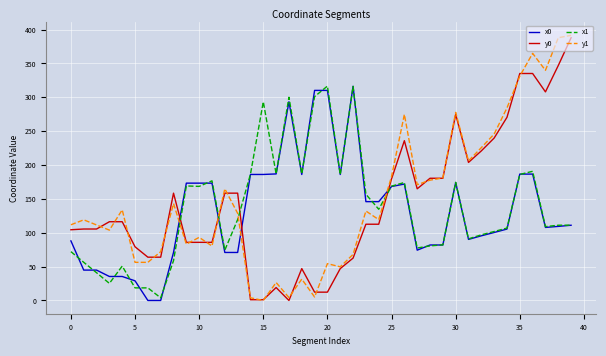

What is the sum of all y1 values?

5994.6